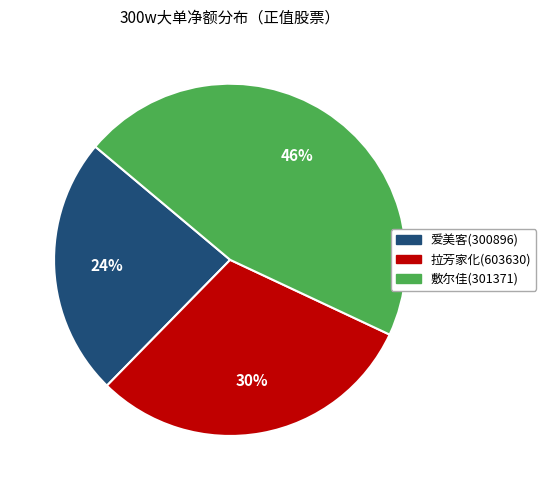

Rank the categories by value from highest to lowest.

敷尔佳(301371), 拉芳家化(603630), 爱美客(300896)